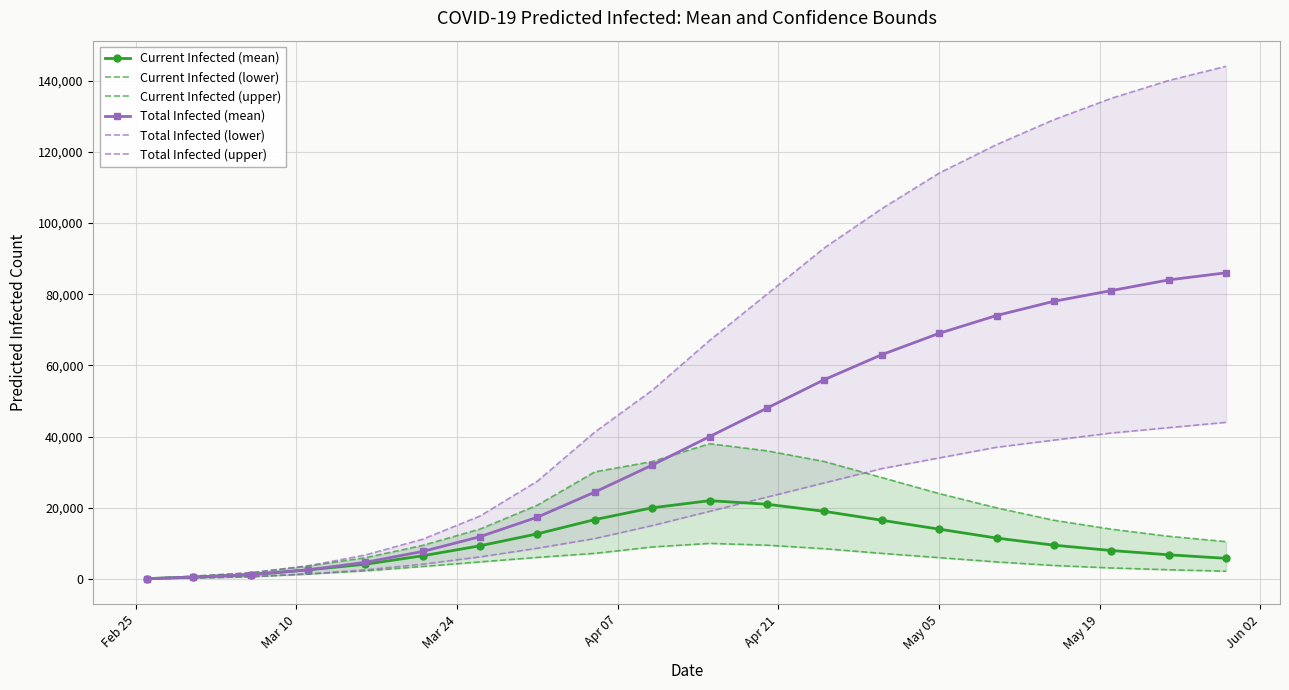

True or false: Current Infected (lower) and Total Infected (upper) intersect in this chart.

False